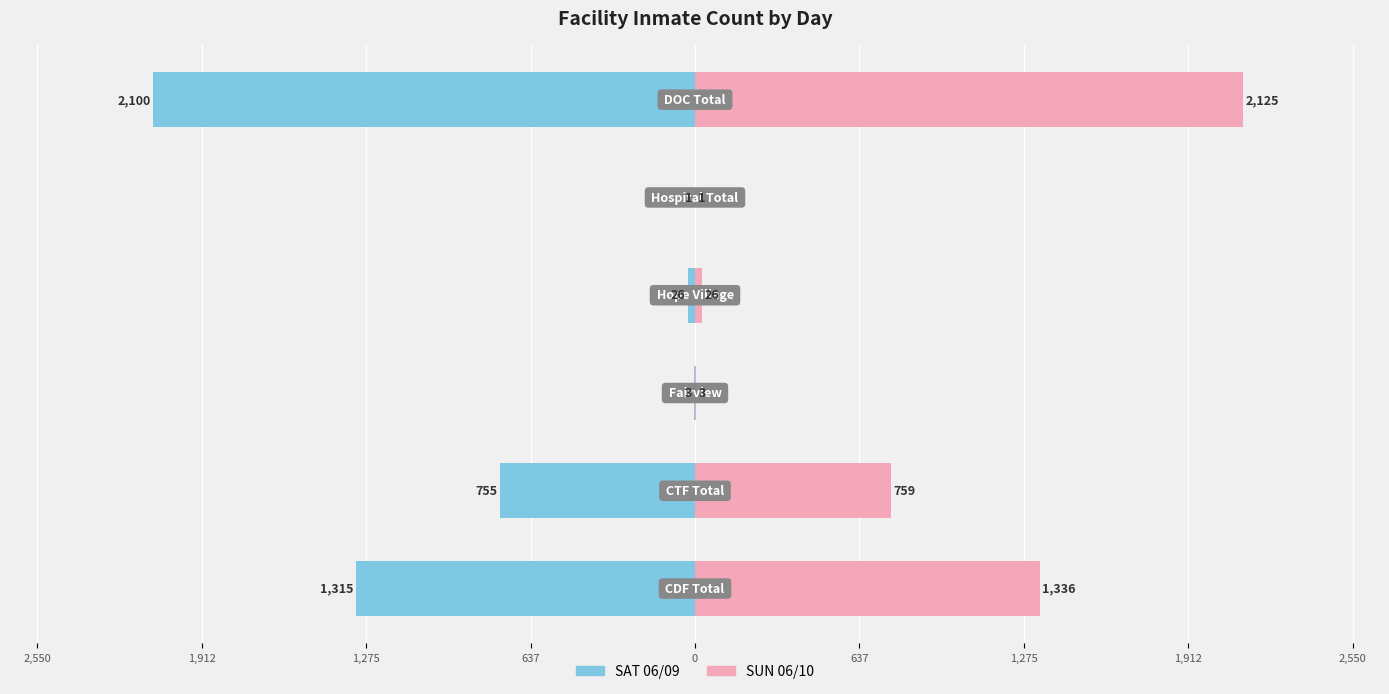

Which series has the widest spread of values?

SUN 06/10